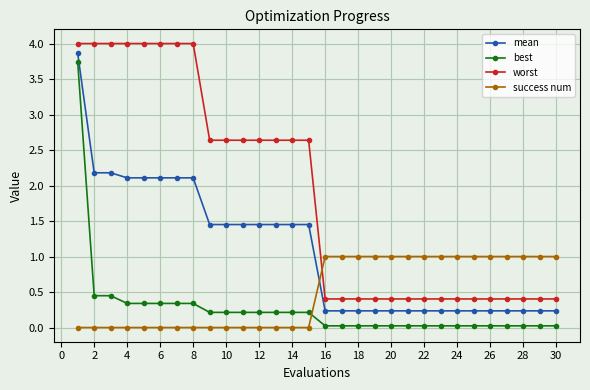

What is the maximum value shown in the chart?

4.0